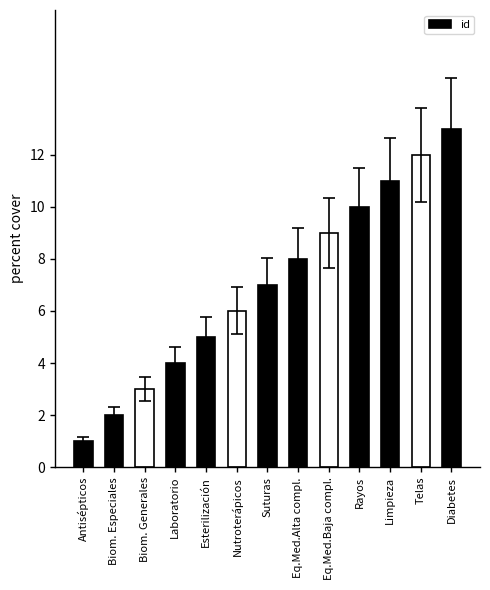

Which has a higher value, Suturas or Diabetes?

Diabetes